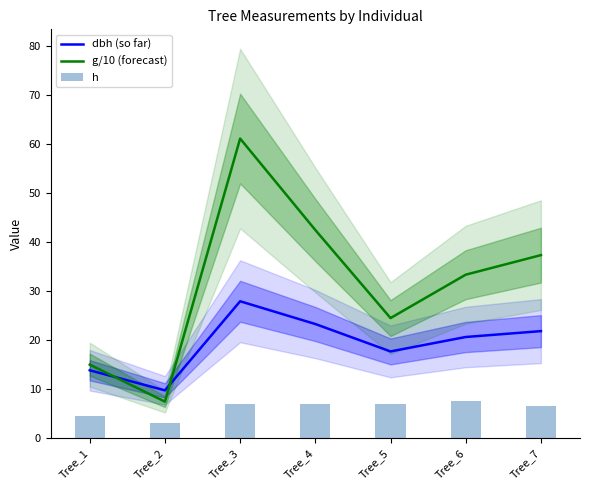

What is the difference between the maximum and minimum values in the dbh (so far) series?

18.2